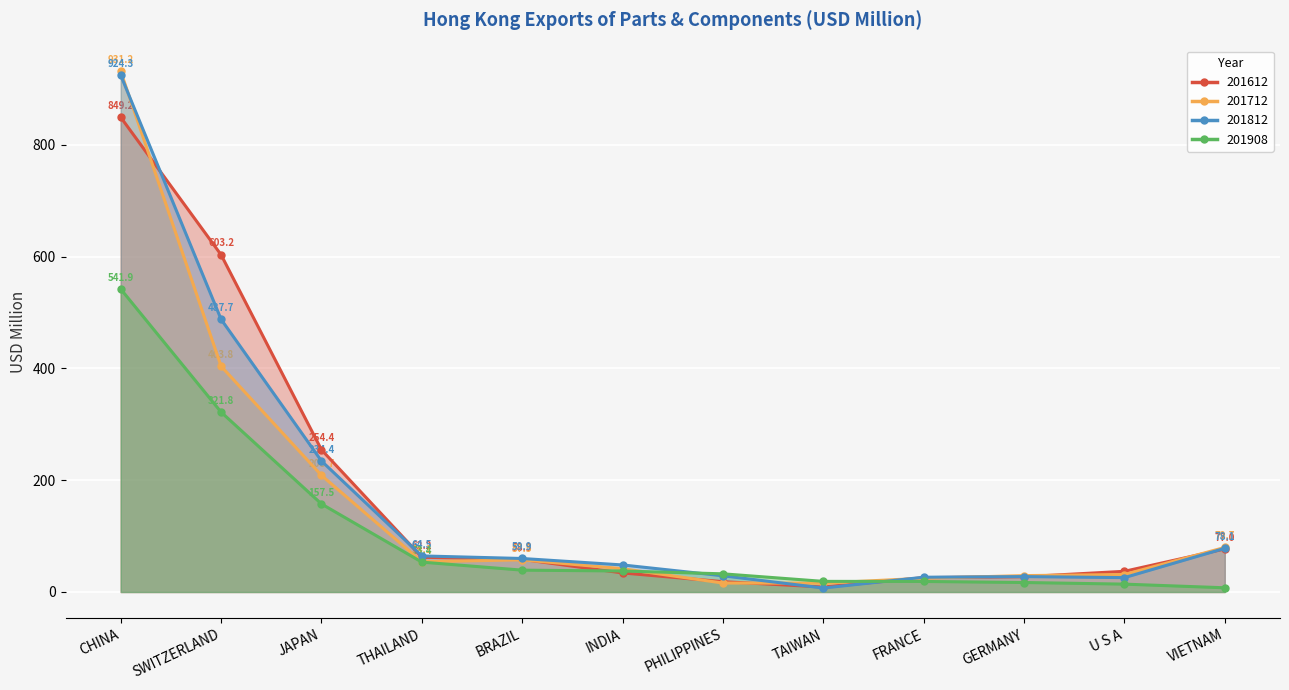

Read the 201712 value at PHILIPPINES.

16.0